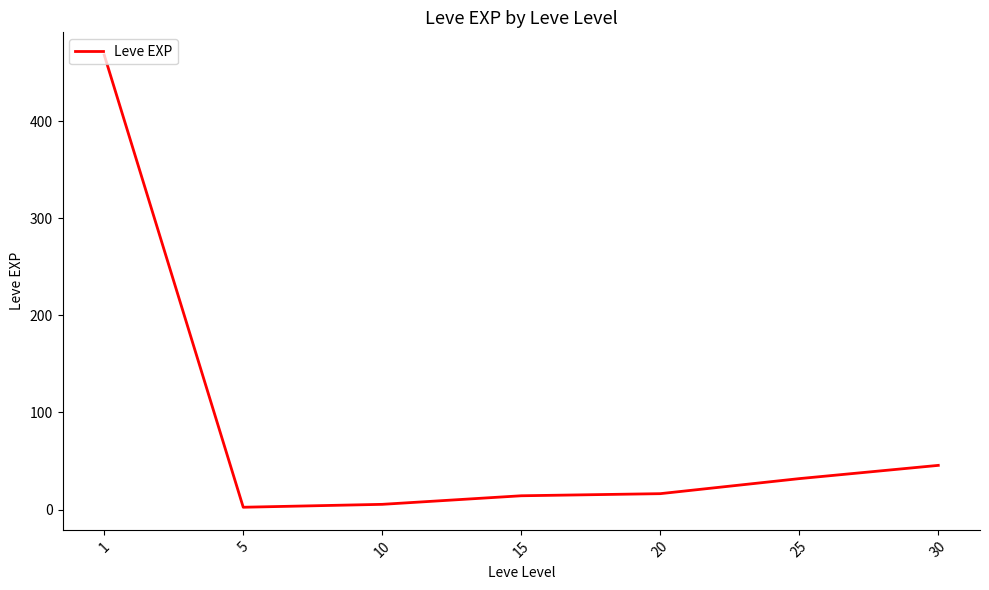

Which label corresponds to the largest value in the chart?

1